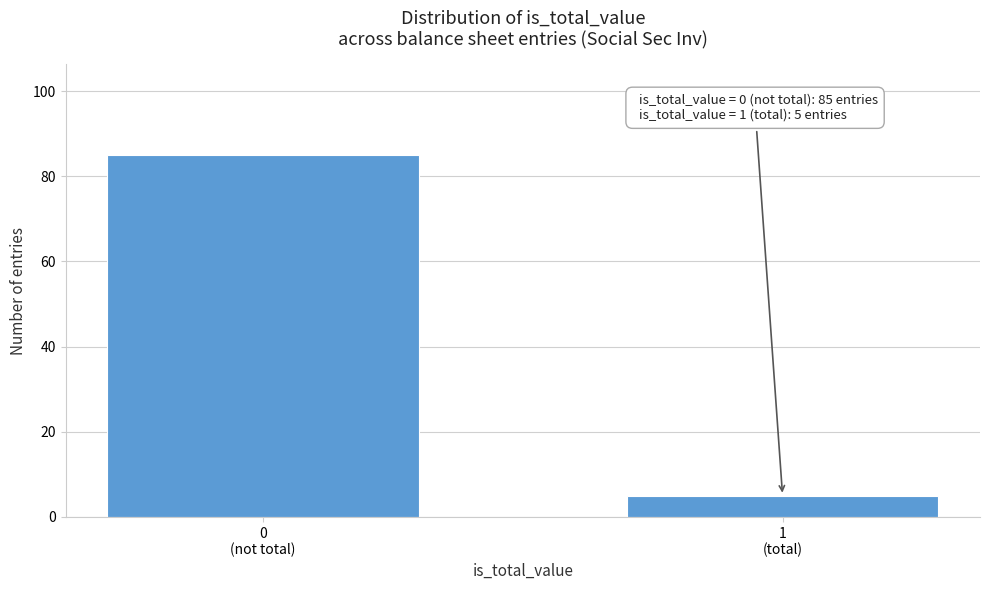

Reading left to right, transcribe all the data shown in this chart.

85	5